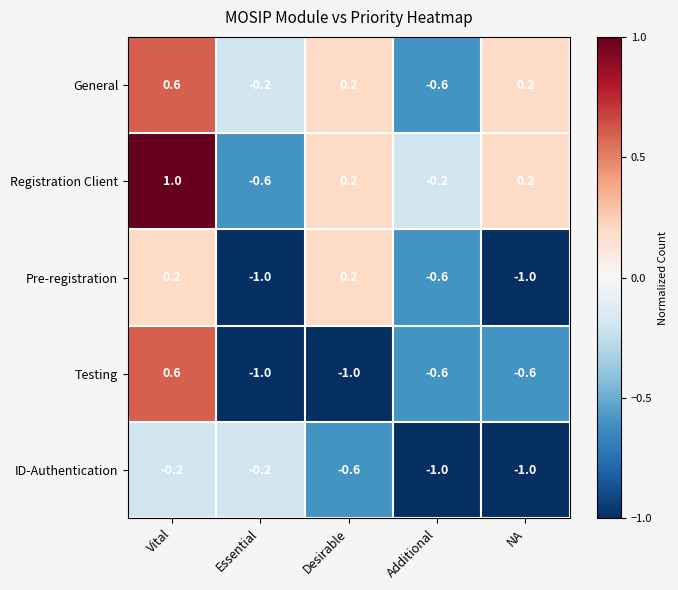

What is the difference between the Testing values at NA and Essential?

0.4